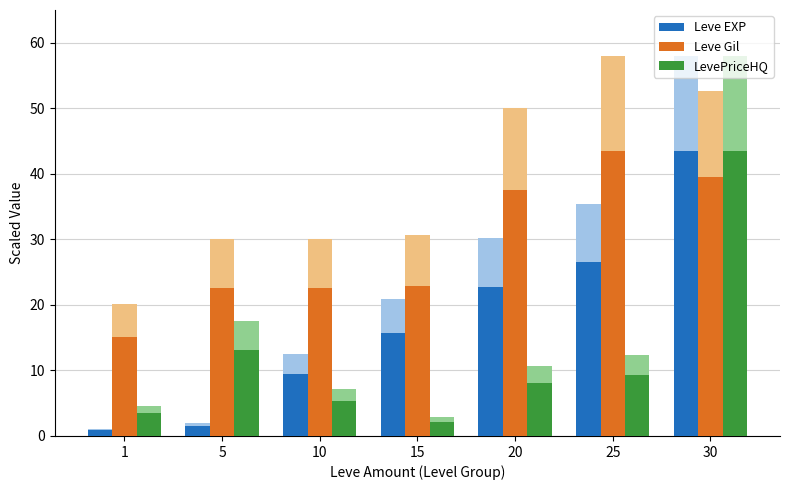

Which series has the largest range (max minus min)?

Leve EXP